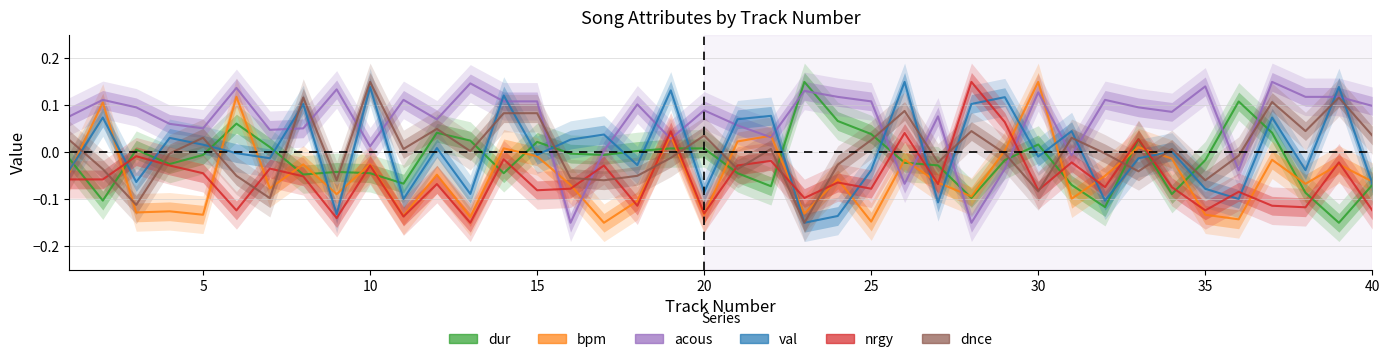

How many data points in dnce are less than 0?

20